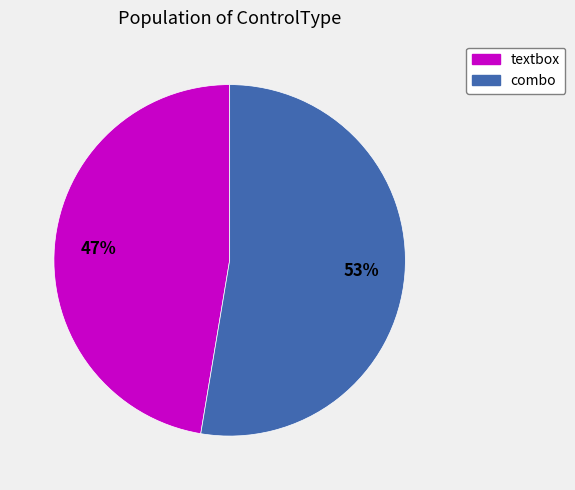

Do textbox and combo together represent more than half of the pie?

Yes